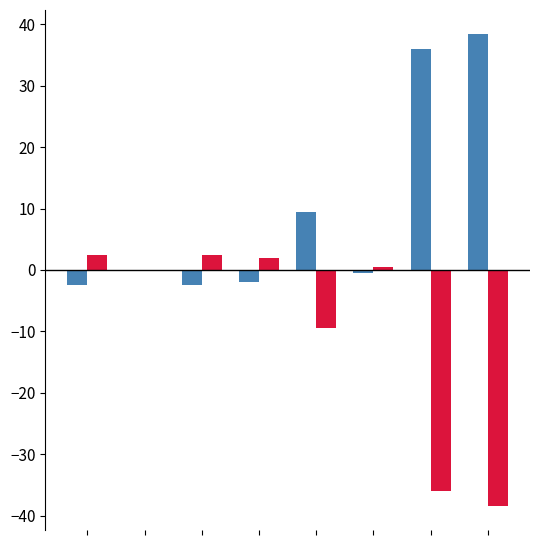

How many groups of bars are there?

8